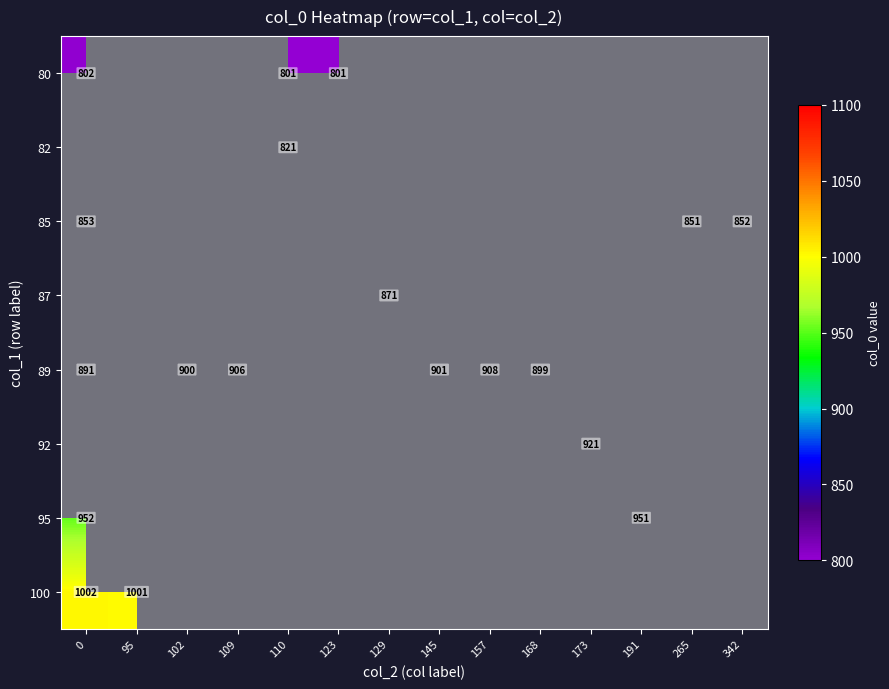

What is the difference between the 89 values at 102 and 157?

8